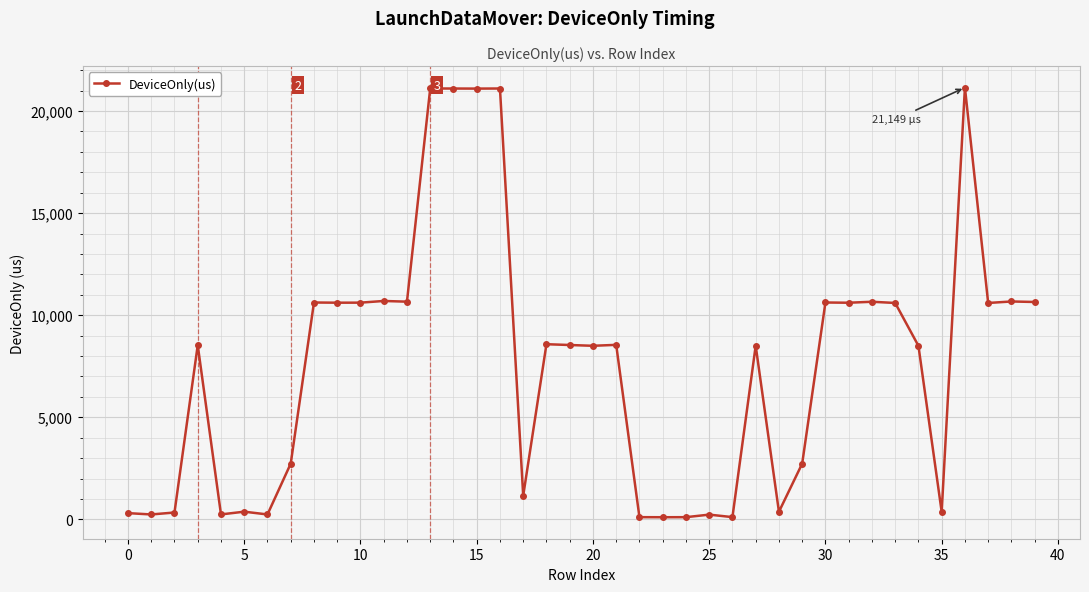

True or false: the data has more than 2 interior local peaks.

True